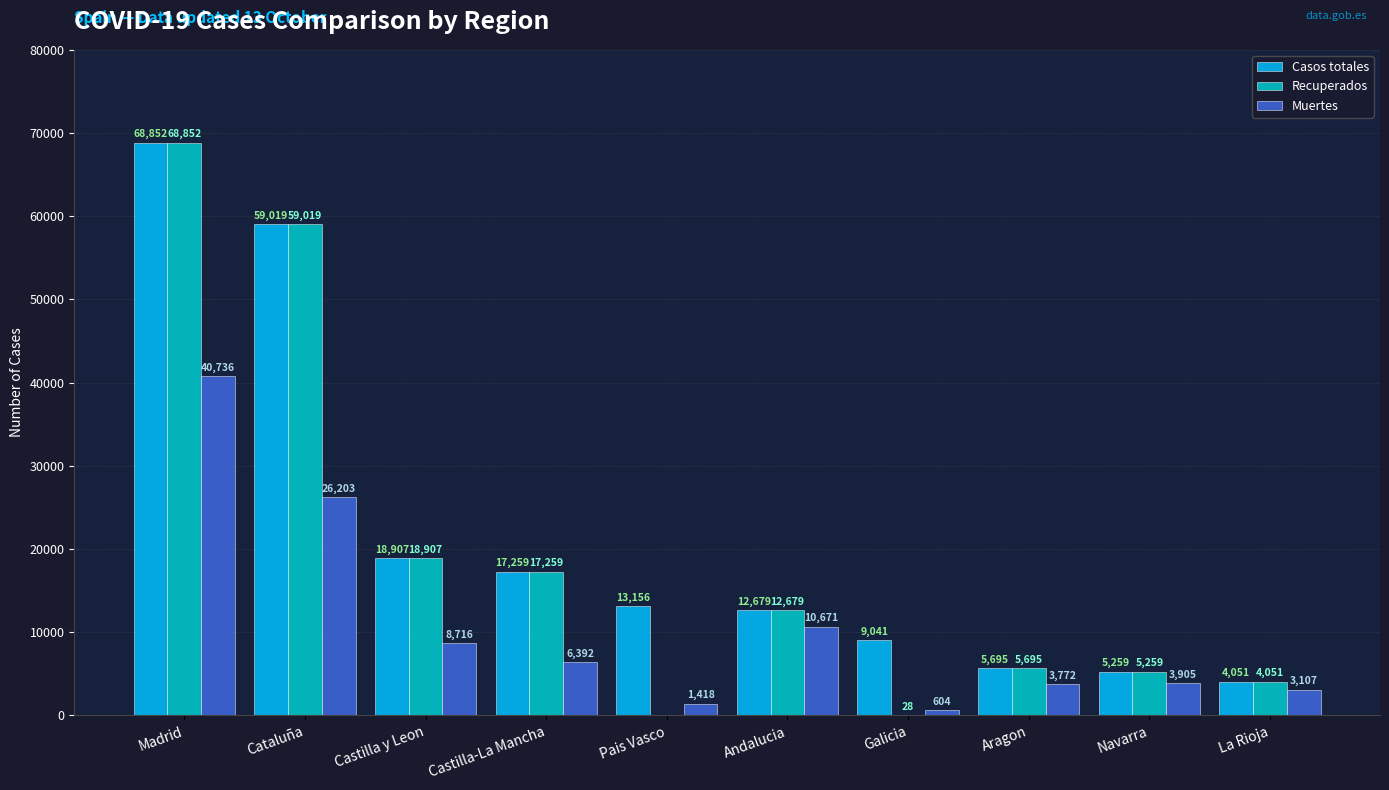

Which series has the largest total across all categories?

Casos totales